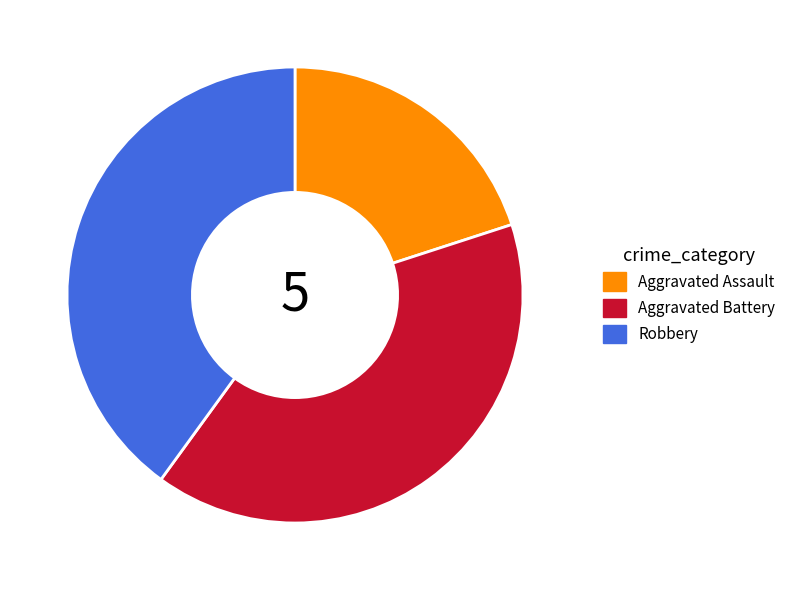

Combined, do Aggravated Battery and Robbery account for over 50%?

Yes